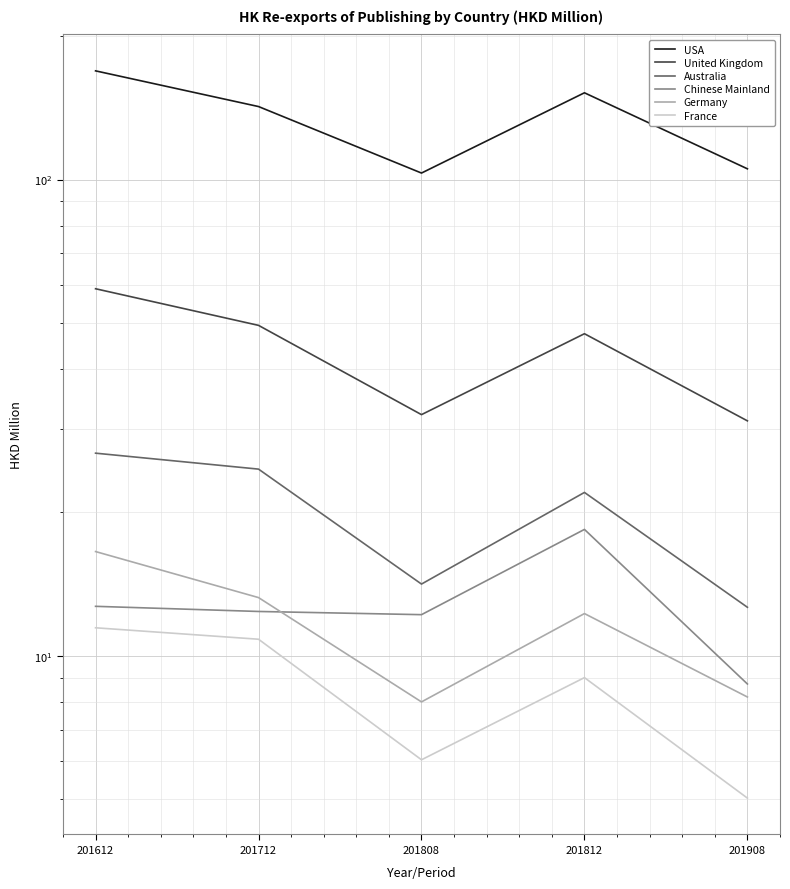

The Australia series shows 26.6 at 201612. True or false?

True